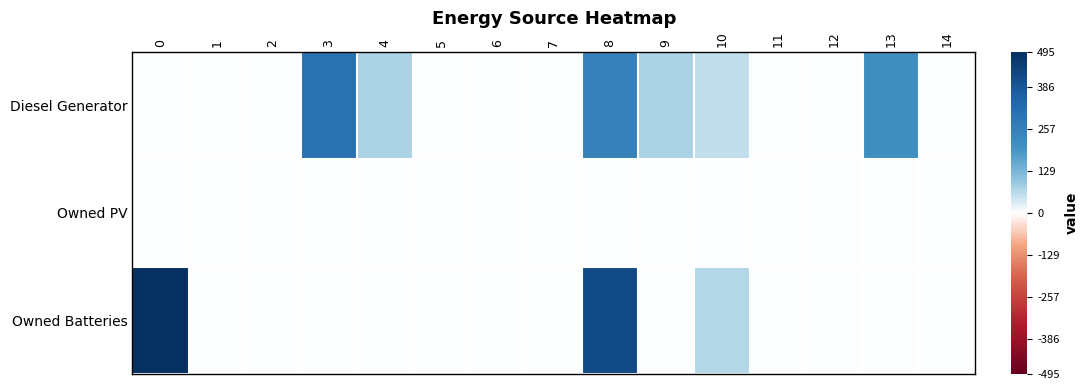

List the series in order of their peak value, highest first.

Owned Batteries, Diesel Generator, Owned PV